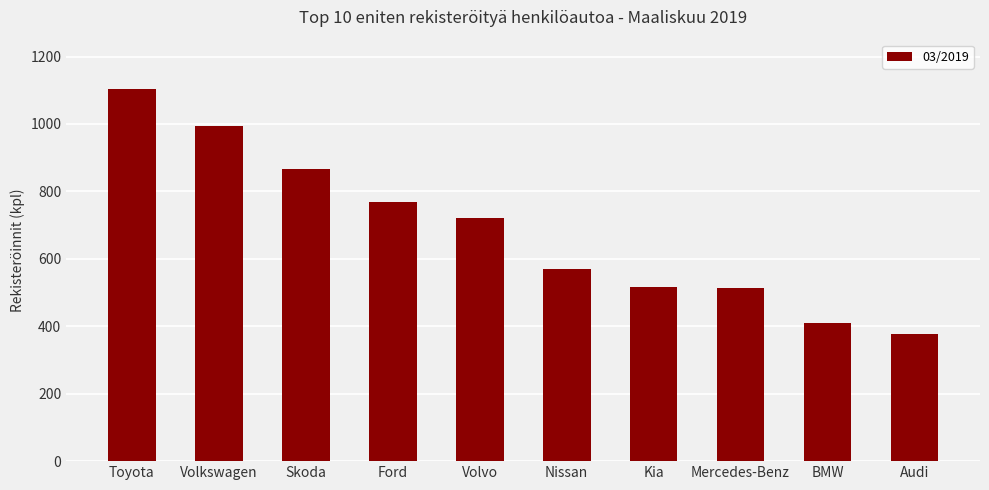

Is it true that the value at Volvo is 346?

False